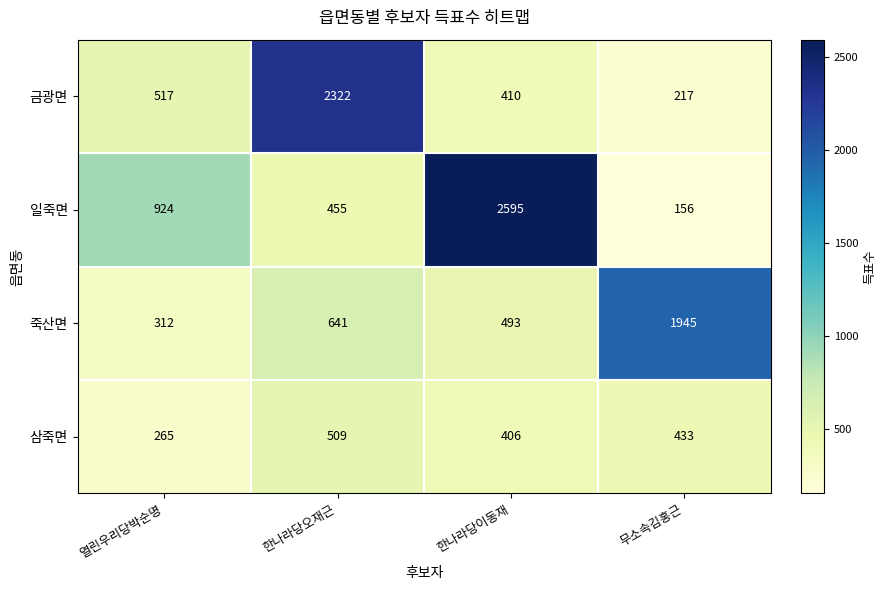

What is the total value across all series at 한나라당오재근?

3927